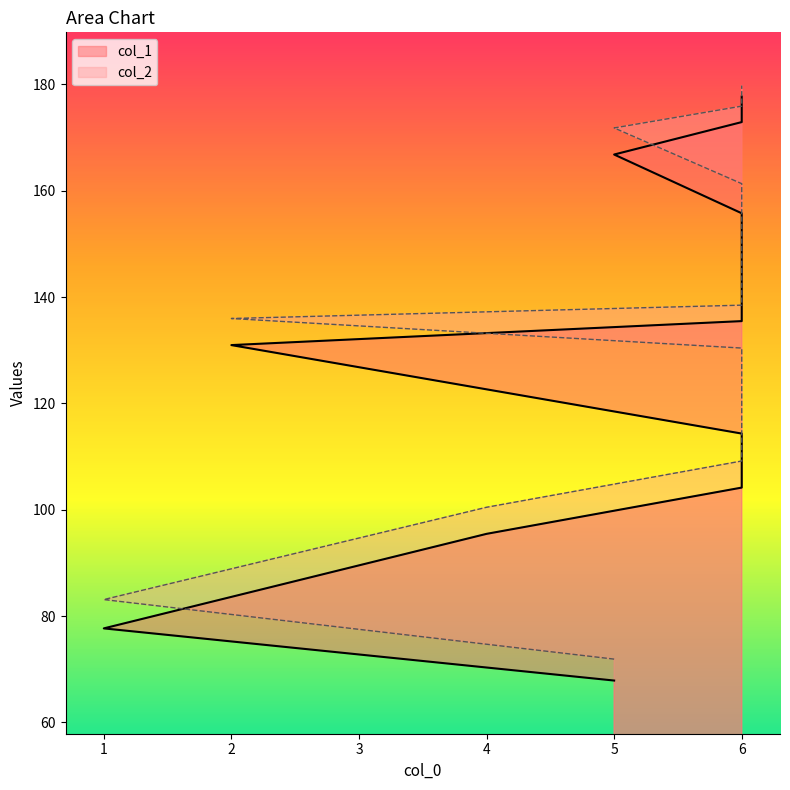

At how many categories does at least one series exceed 146?

5